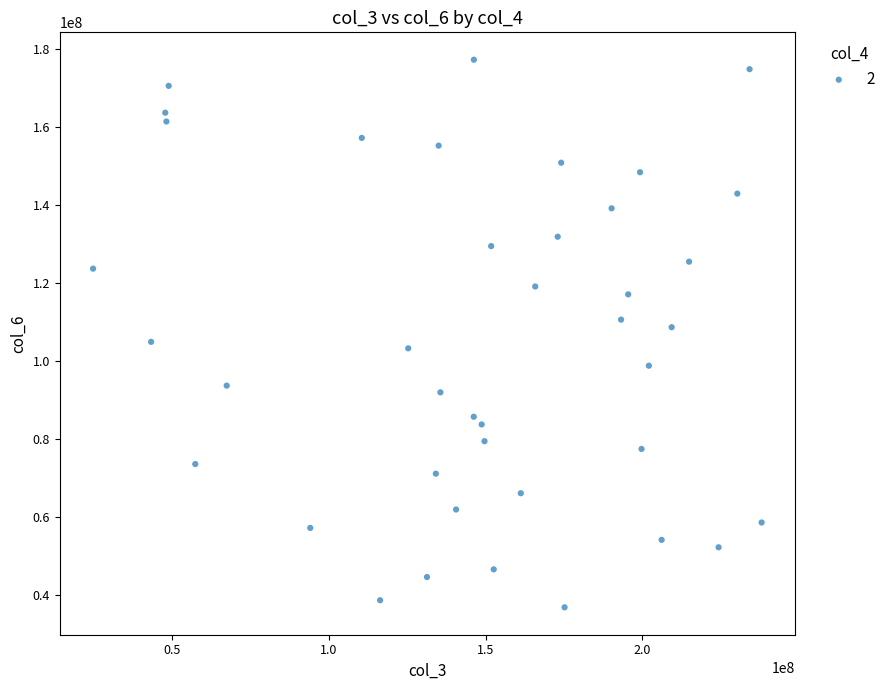

What is the range of Y values (max minus min)?

140452508